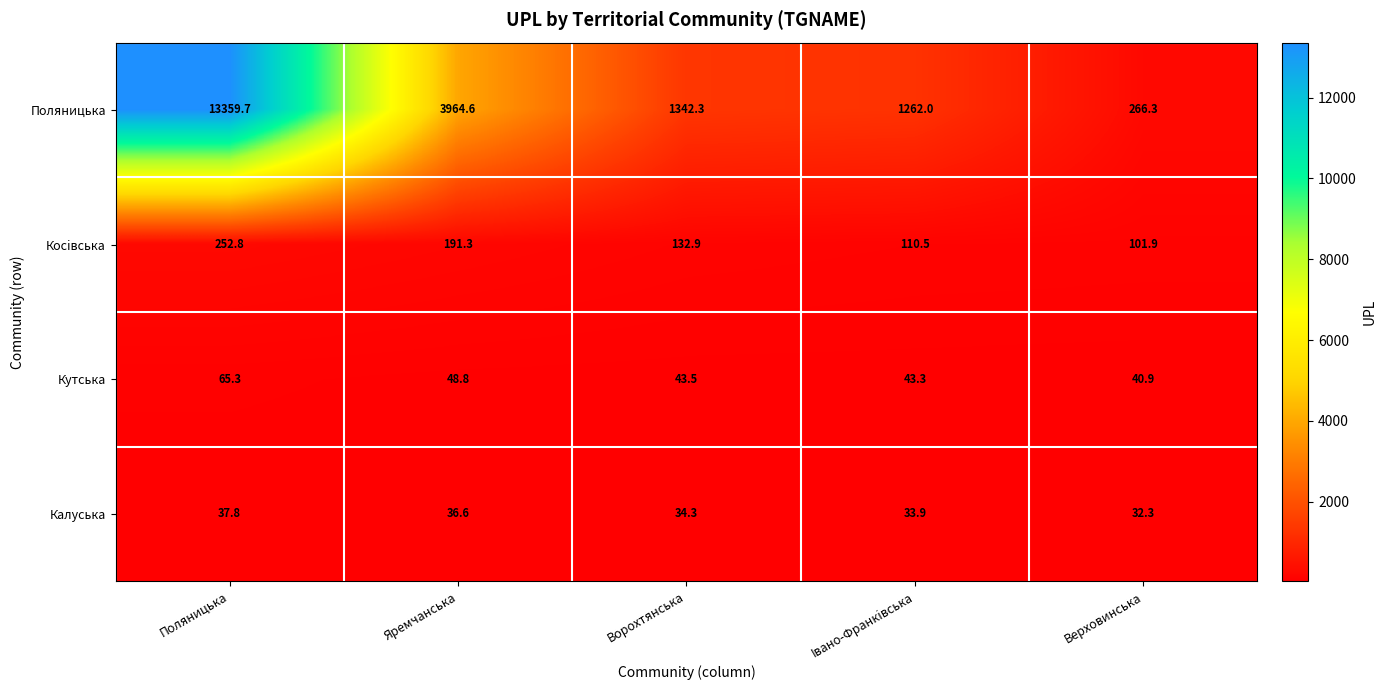

Rank the series at Ворохтянська from lowest to highest value.

Калуська, Кутська, Косiвська, Поляницька